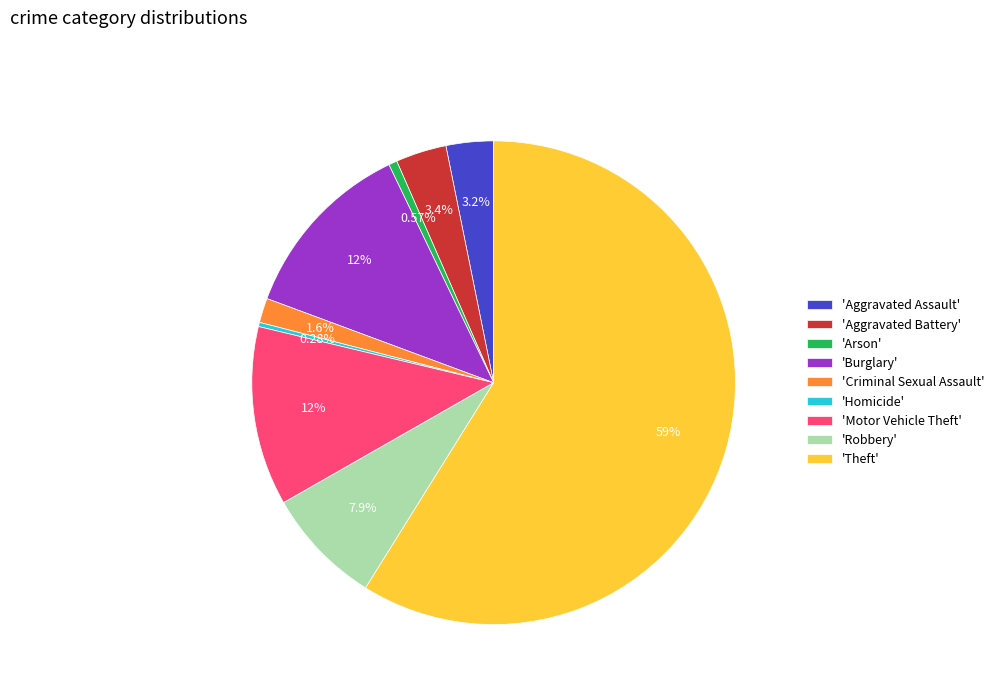

Does any single category account for the majority?

Yes